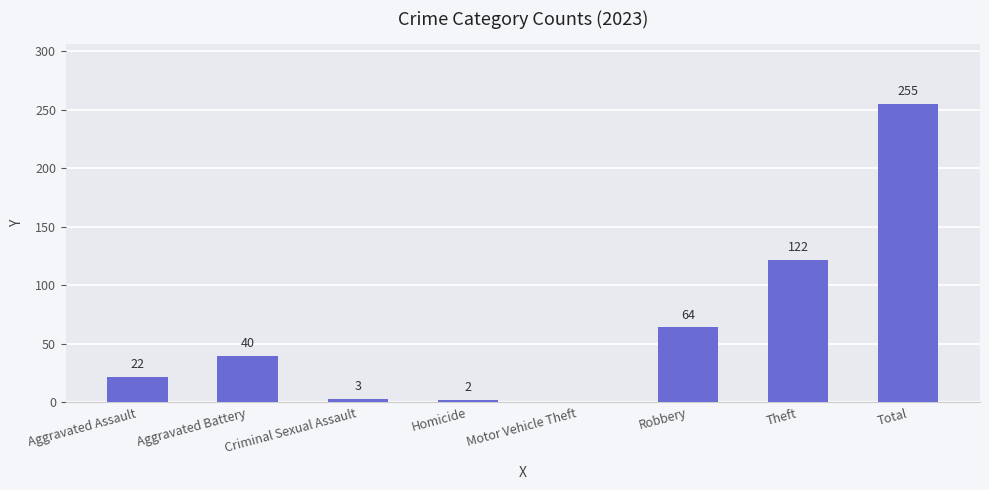

What is the change in value from Aggravated Battery to Criminal Sexual Assault?

-37